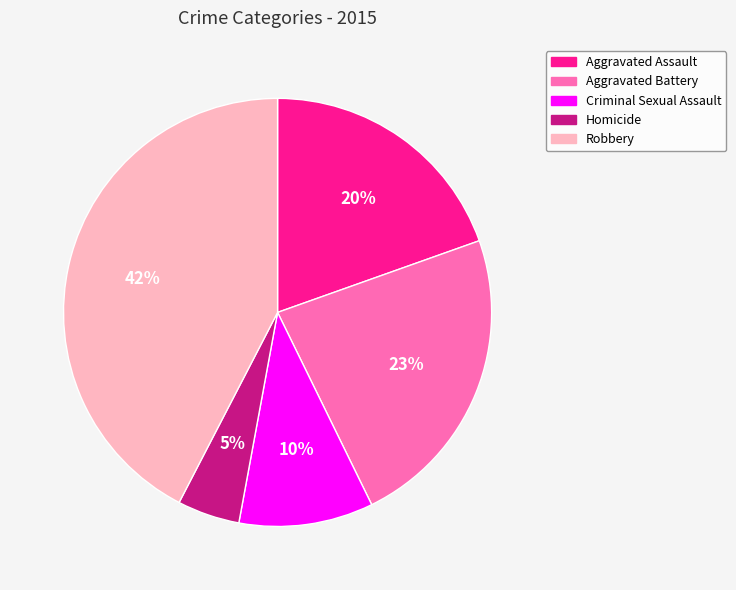

Is it true that Homicide is 5% of the pie?

True